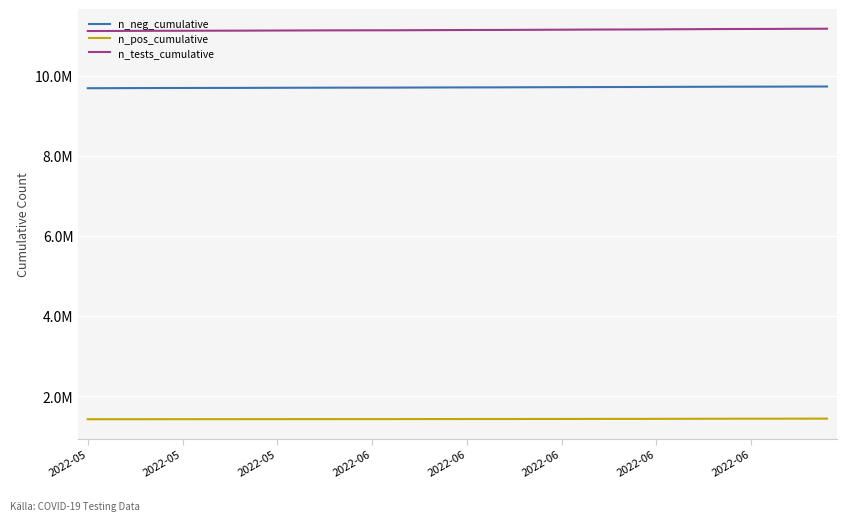

What are all the series names shown in the legend?

n_neg_cumulative, n_pos_cumulative, n_tests_cumulative